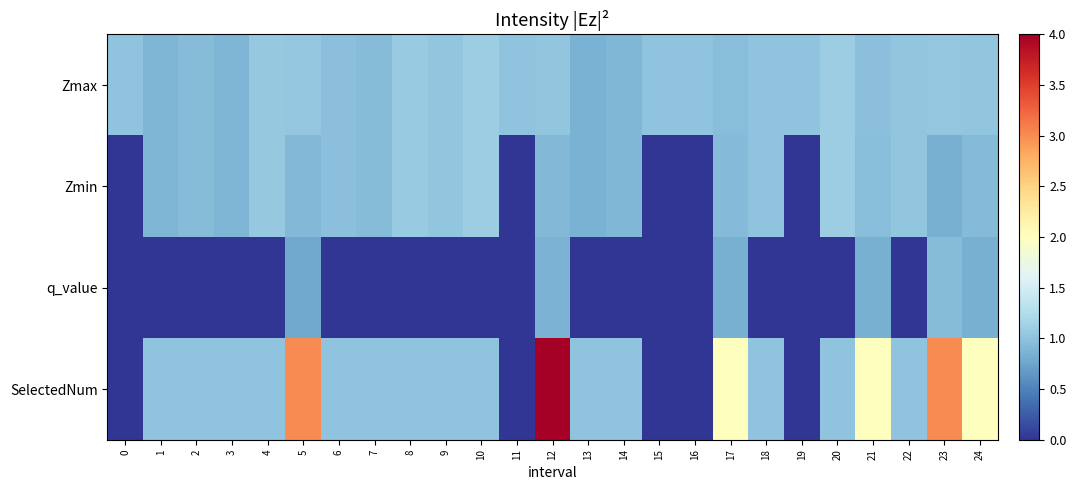

Reading right to left, extract all data points from this chart.

Zmax: 24=1.0	23=1.0	22=1.0	21=1.0	20=1.1	19=1.0	18=1.0	17=1.0	16=1.0	15=1.0	14=0.9	13=0.8	12=1.0	11=1.0	10=1.1	9=1.0	8=1.1	7=1.0	6=1.0	5=1.0	4=1.1	3=0.9	2=0.9	1=0.9	0=1.0
Zmin: 24=0.9	23=0.8	22=1.0	21=1.0	20=1.1	19=0.0	18=1.0	17=0.9	16=0.0	15=0.0	14=0.9	13=0.8	12=0.9	11=0.0	10=1.1	9=1.0	8=1.1	7=1.0	6=1.0	5=0.9	4=1.1	3=0.9	2=0.9	1=0.9	0=0.0
q_value: 24=0.8	23=1.0	22=0.0	21=0.8	20=0.0	19=0.0	18=0.0	17=0.8	16=0.0	15=0.0	14=0.0	13=0.0	12=0.9	11=0.0	10=0.0	9=0.0	8=0.0	7=0.0	6=0.0	5=0.8	4=0.0	3=0.0	2=0.0	1=0.0	0=0.0
SelectedNum: 24=2.0	23=3.0	22=1.0	21=2.0	20=1.0	19=0.0	18=1.0	17=2.0	16=0.0	15=0.0	14=1.0	13=1.0	12=4.0	11=0.0	10=1.0	9=1.0	8=1.0	7=1.0	6=1.0	5=3.0	4=1.0	3=1.0	2=1.0	1=1.0	0=0.0